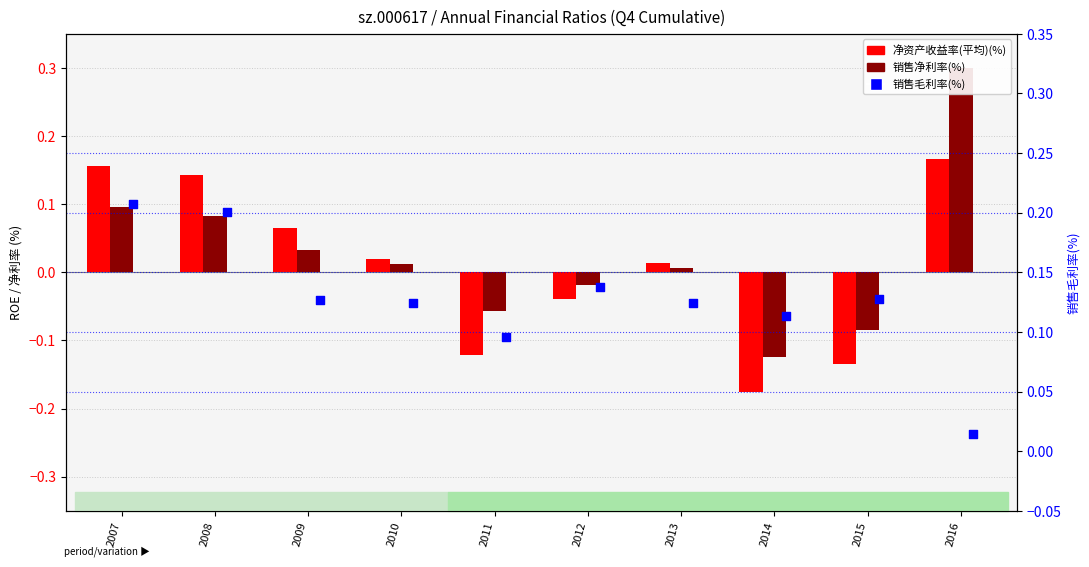

What is the total value across all series at 2016?

0.5